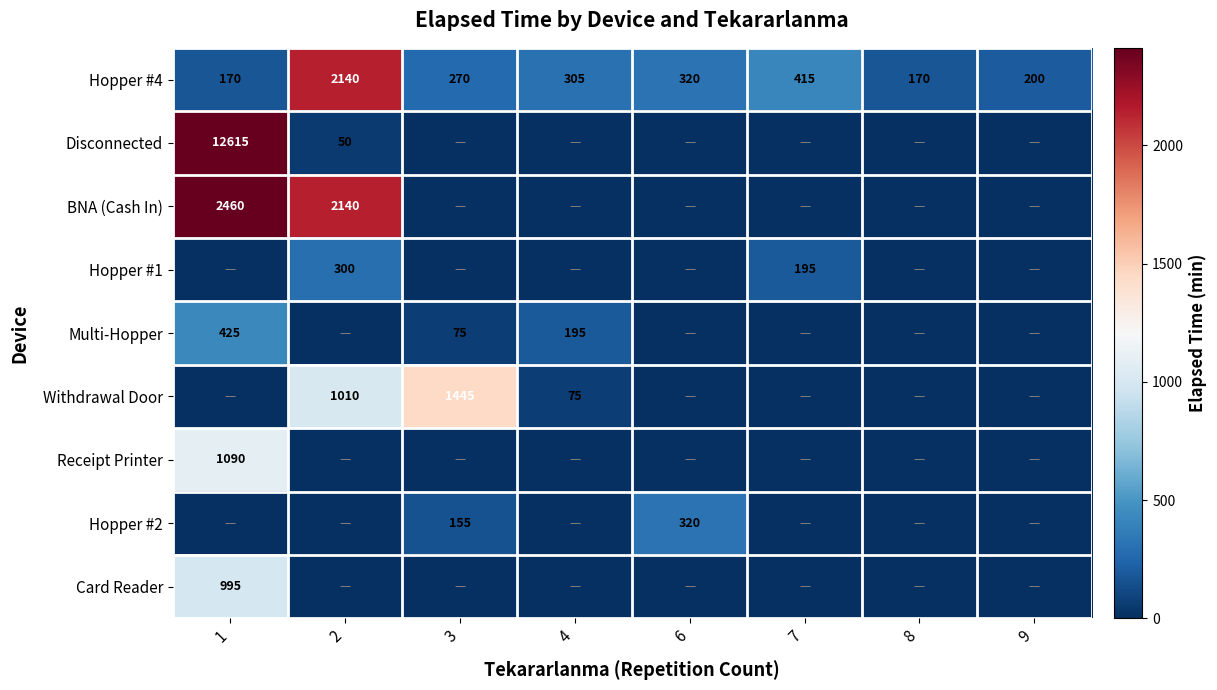

True or false: Multi-Hopper has a value of 425 at 1.

True